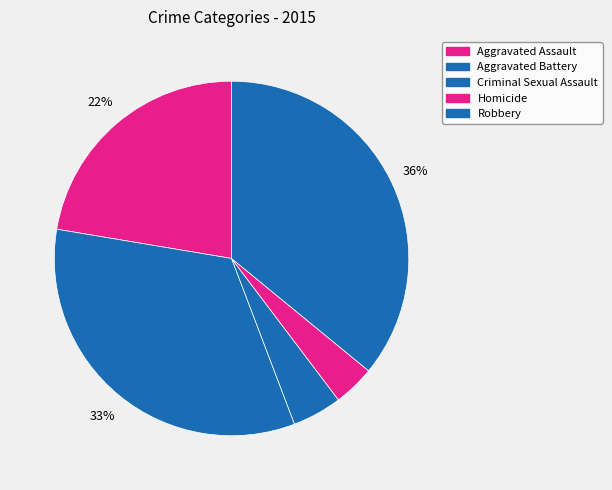

Does Aggravated Battery account for over 50% of the chart?

No